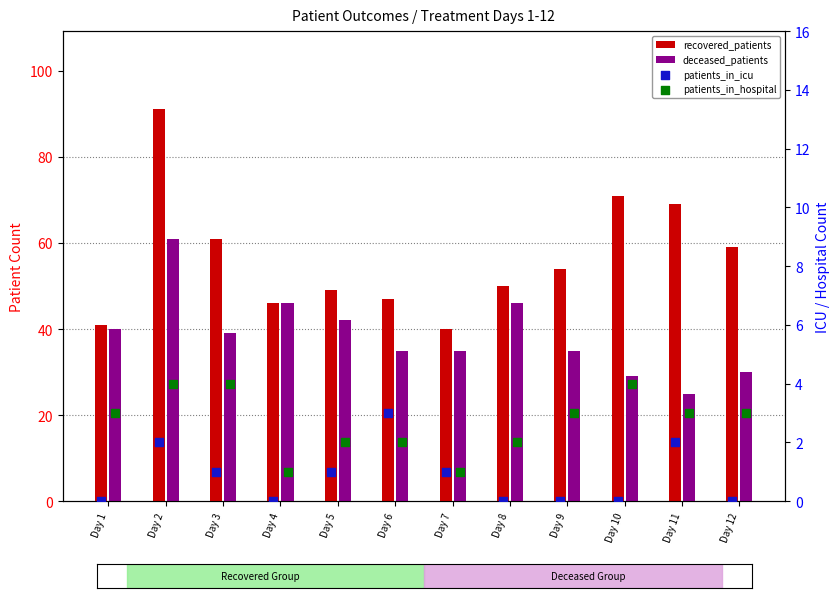

What are all the series names shown in the legend?

recovered_patients, deceased_patients, patients_in_icu, patients_in_hospital